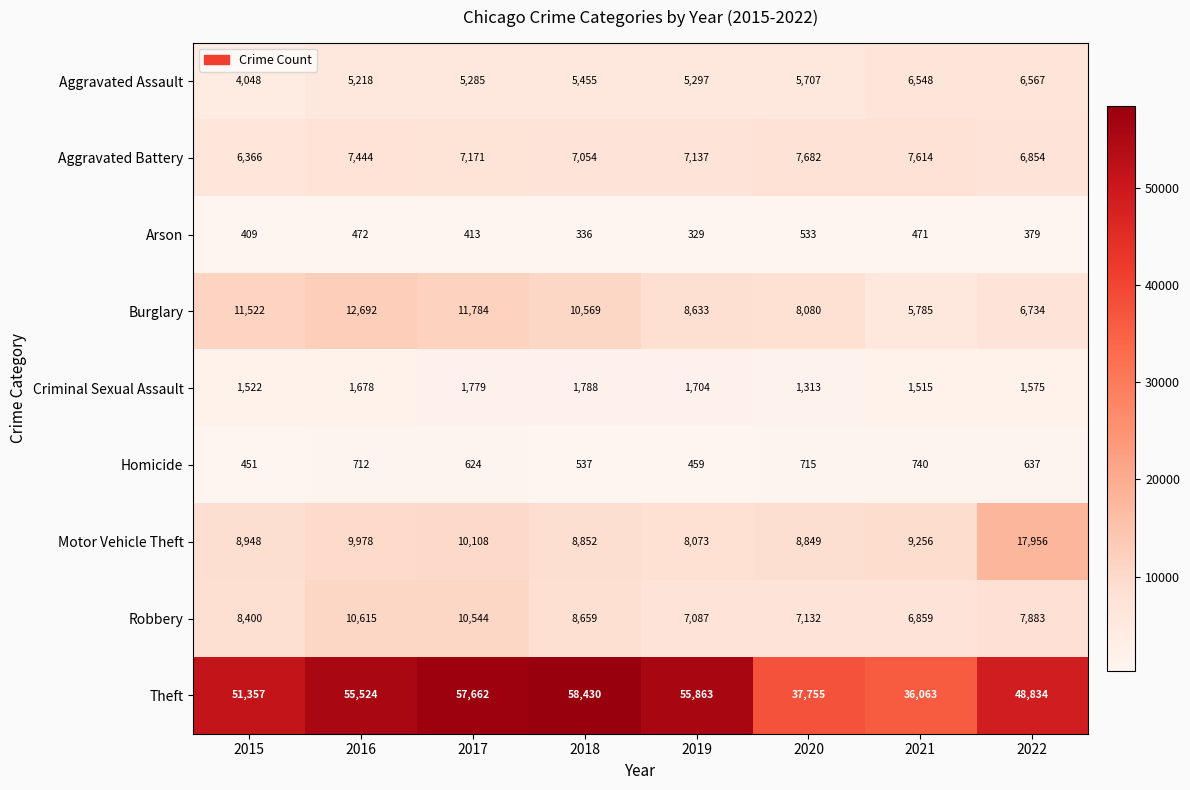

True or false: Robbery has a value of 2940 at 2019.

False